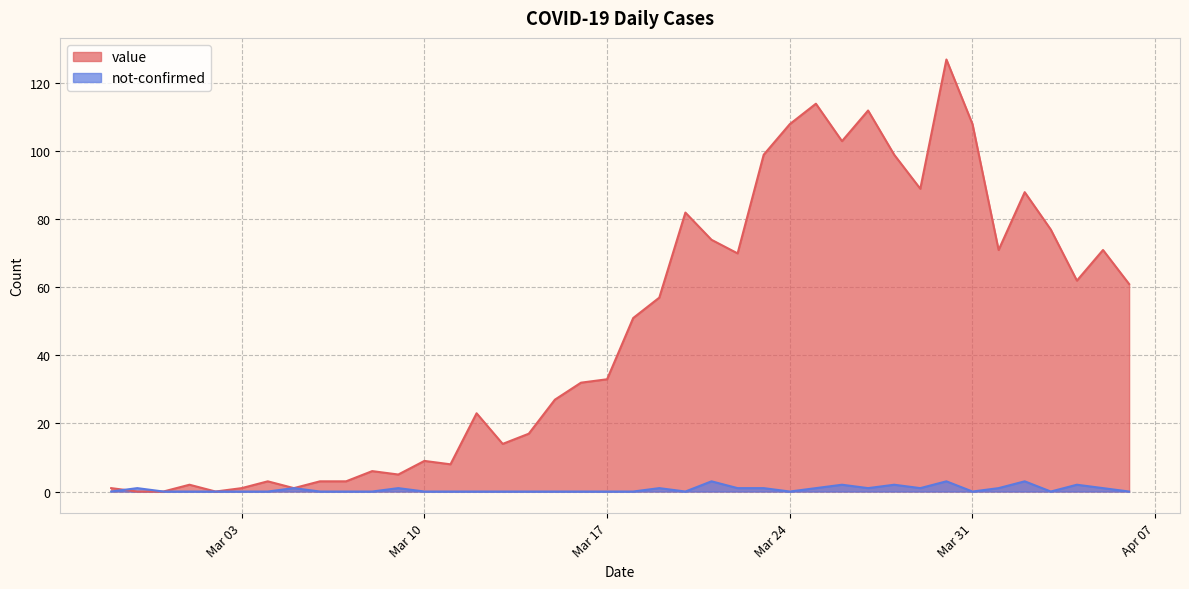

At which category is the sum across all series the highest?

2020-03-30